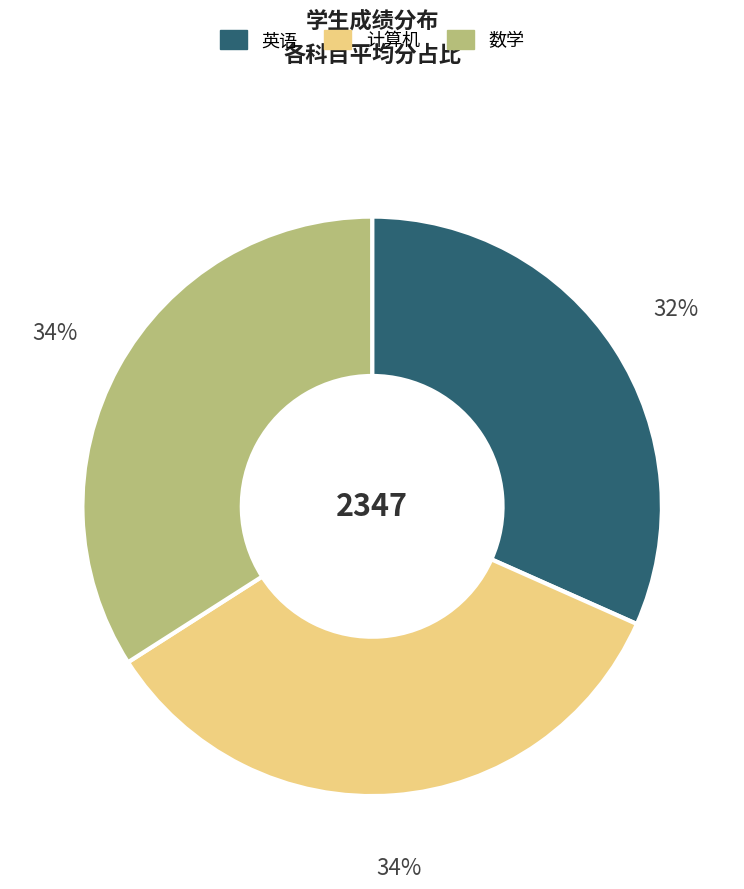

Does any single category account for the majority?

No